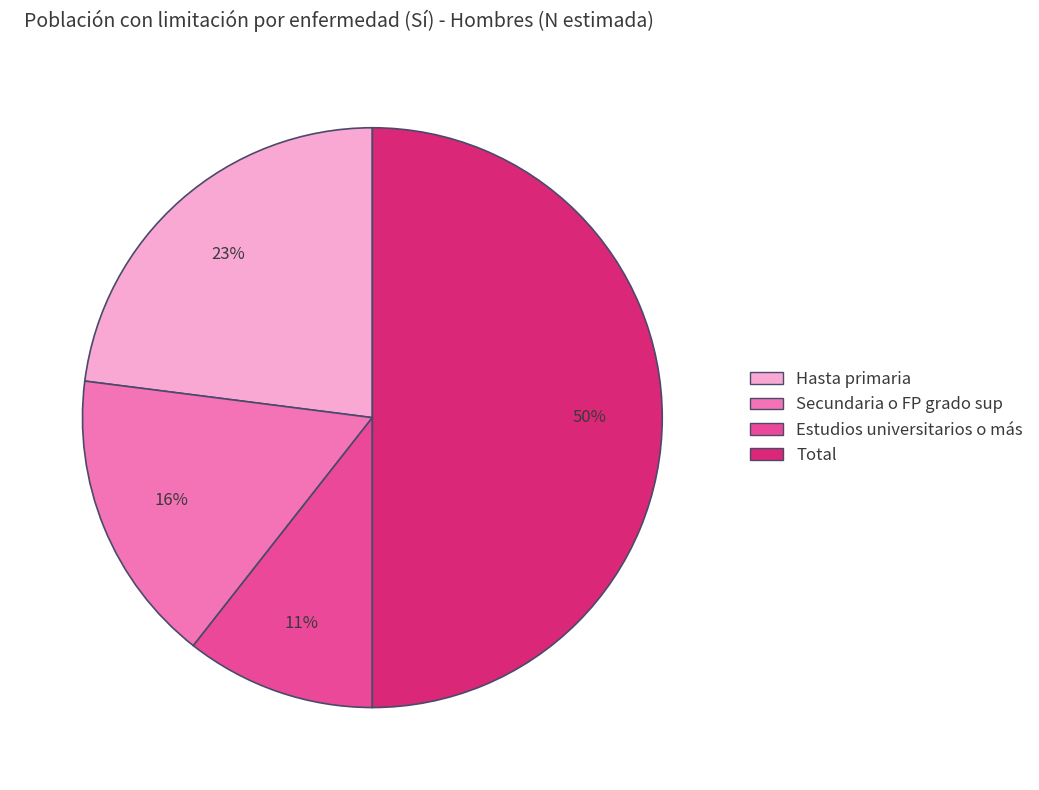

Between Secundaria o FP grado sup and Total, which is larger?

Total